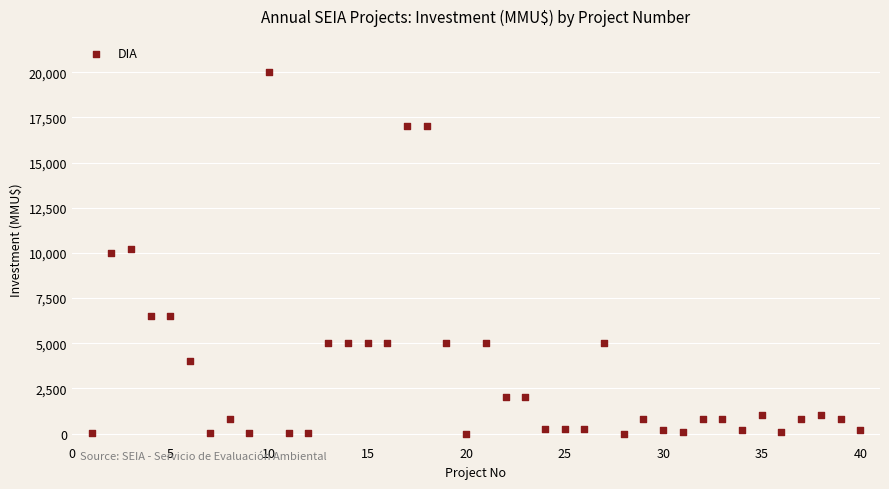

What is the range of Y values (max minus min)?

20000